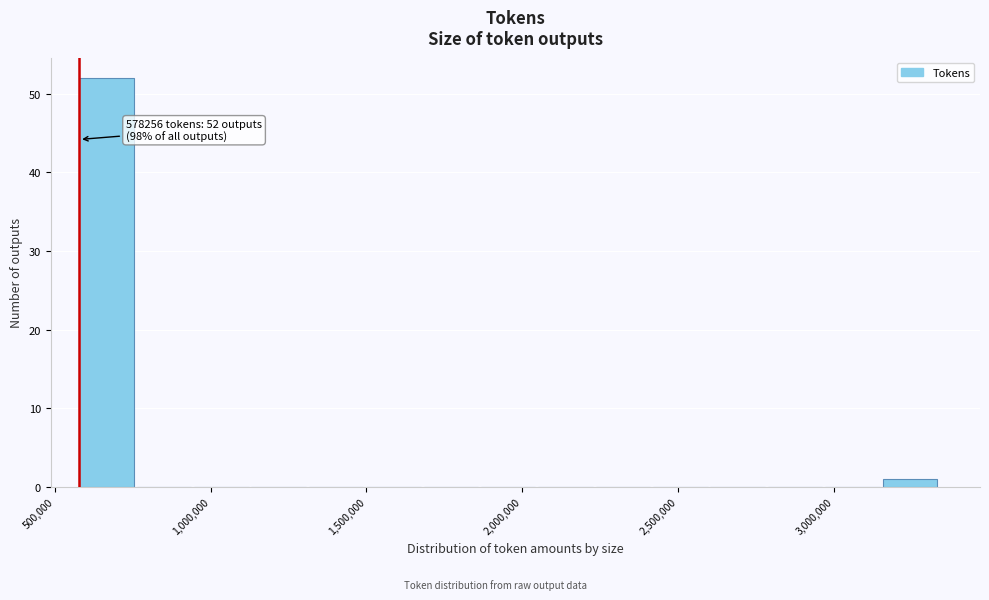

Read against the x-axis, roughly where is the centre of the tallest bar?

650000